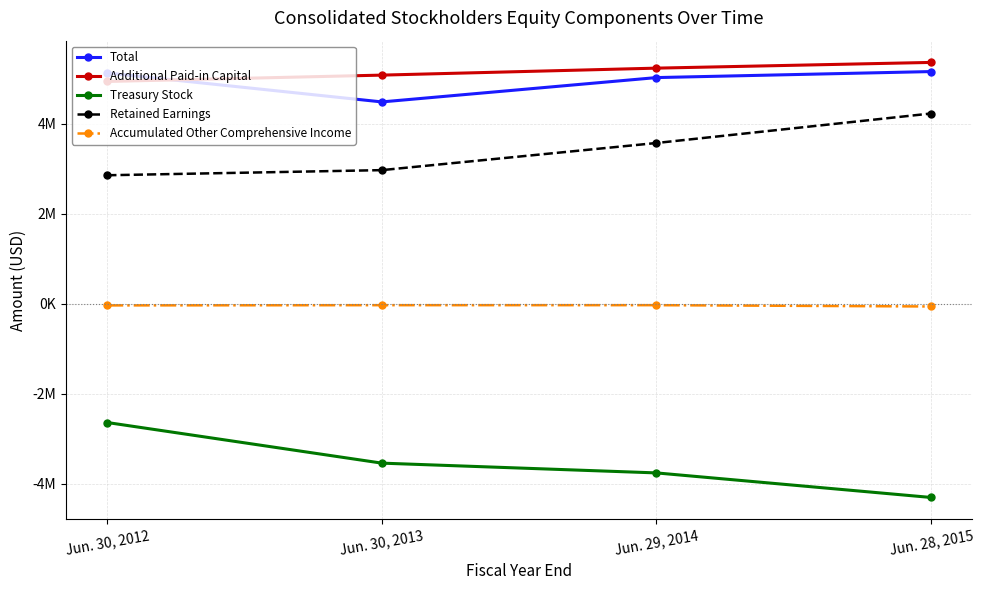

Reading right to left, list all the values displayed in this chart.

Total: 5163448	5029735	4488872	5131781
Additional Paid-in Capital: 5366773	5239567	5084544	4943539
Treasury Stock: -4302855	-3757076	-3539830	-2636936
Retained Earnings: 4231314	3575737	2972688	2858809
Accumulated Other Comprehensive Income: -57796	-28655	-28693	-33818